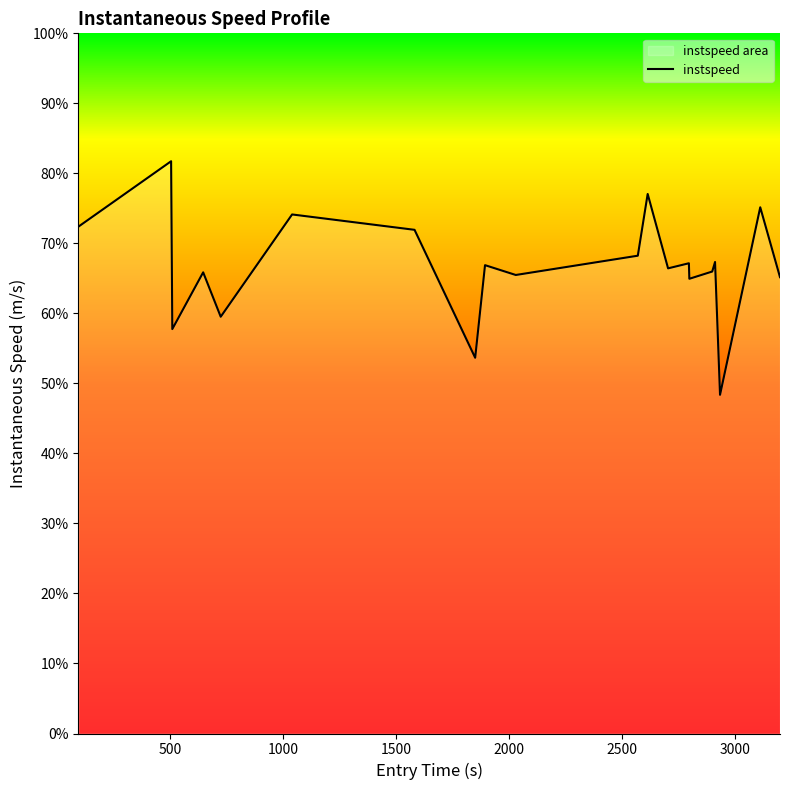

How many points are higher than both their immediate neighbors (excluding endpoints)?

8